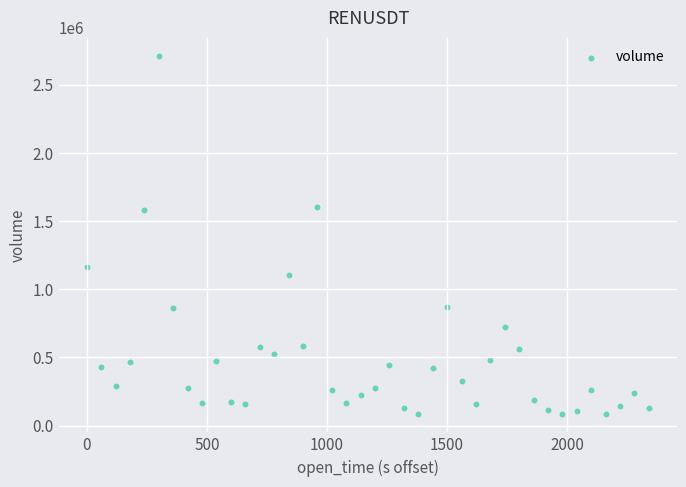

What is the range of Y values (max minus min)?

2632849